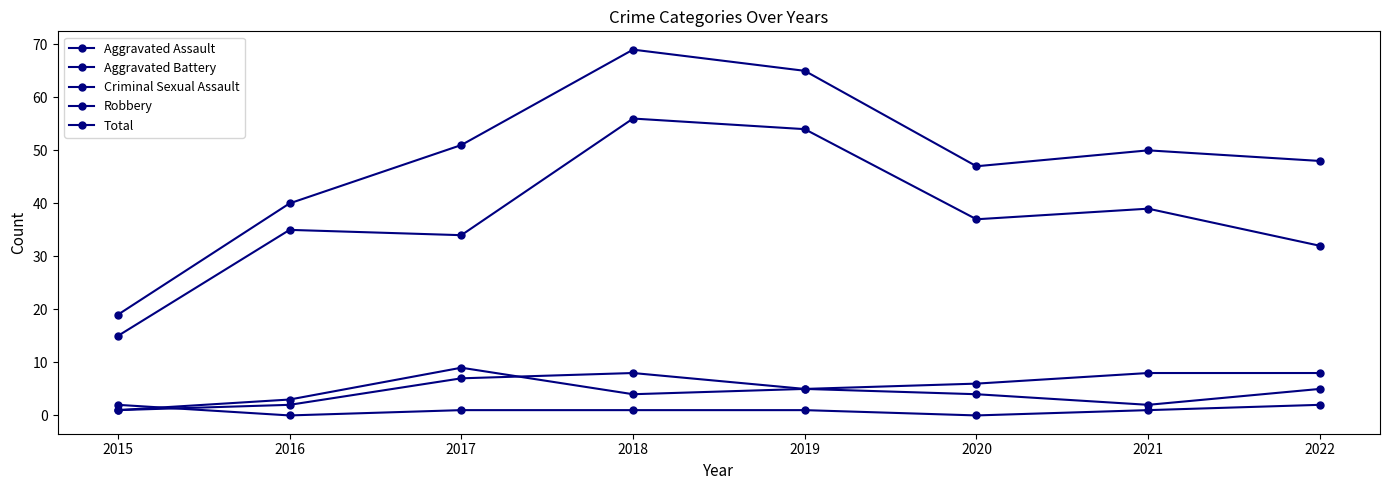

Where does the Aggravated Battery series first go above 6?

2017